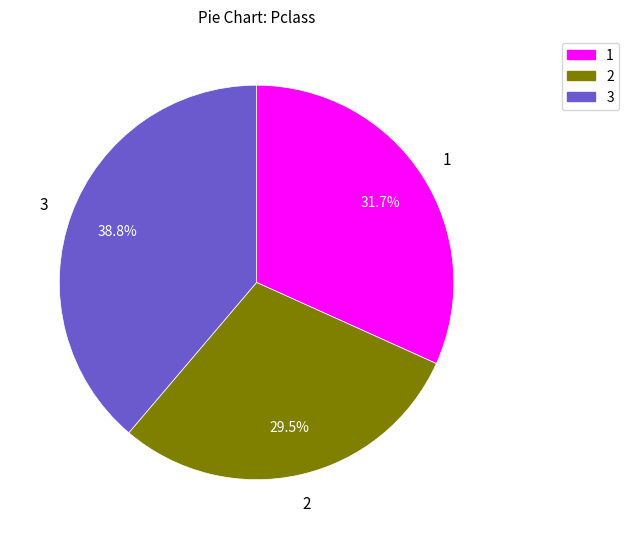

Is there a majority slice in this chart?

No